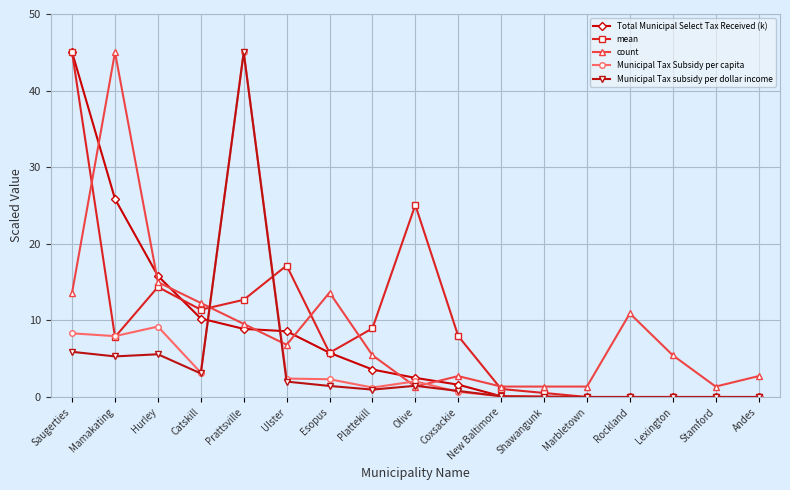

Where does the Municipal Tax Subsidy per capita series first go above 1?

Saugerties